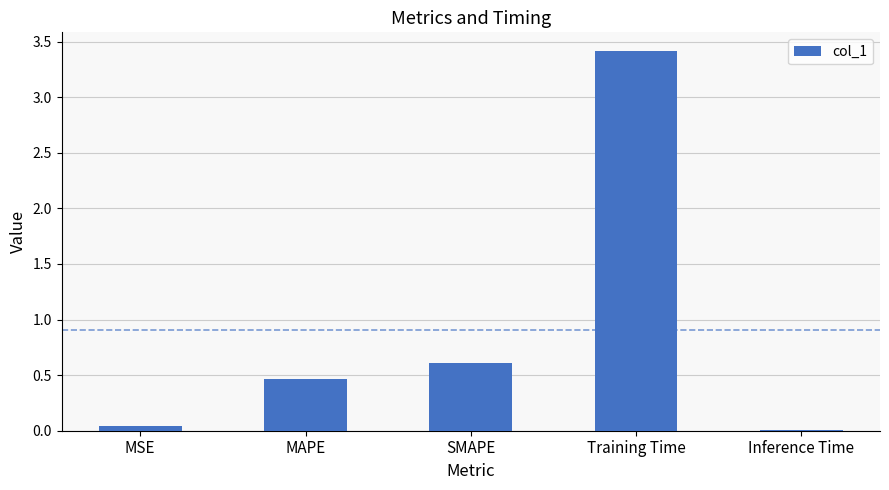

Between SMAPE and MSE, which is larger?

SMAPE